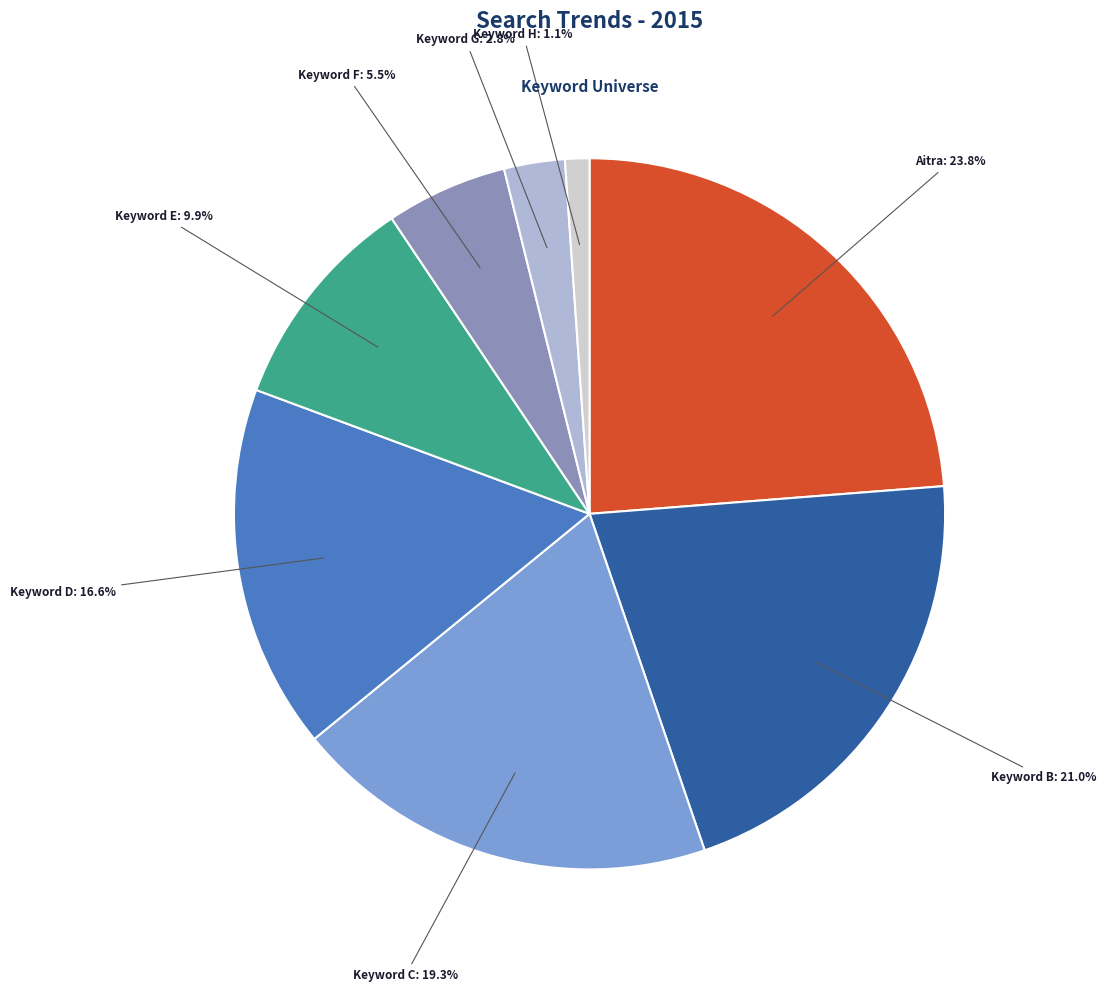

Is there any slice that represents more than half of the pie?

No